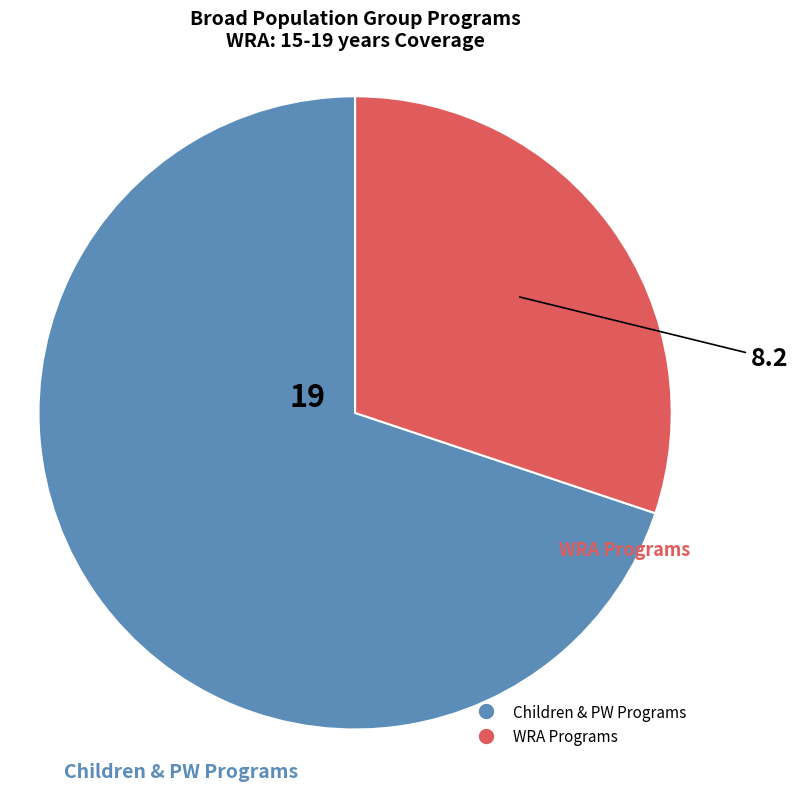

Does any single category account for the majority?

Yes